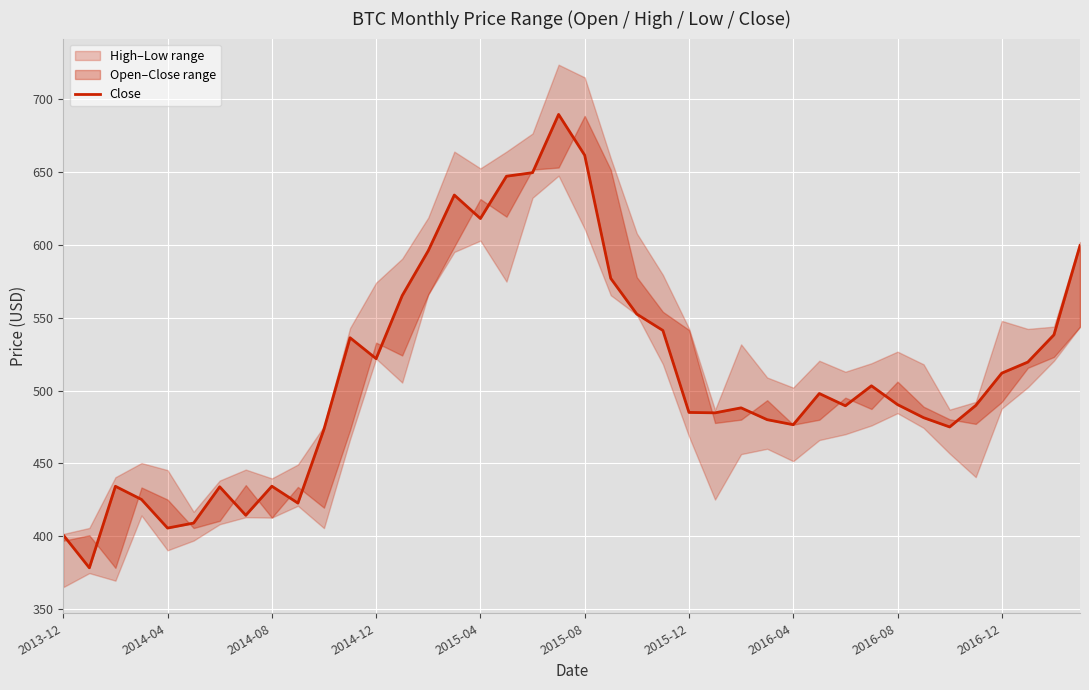

What is the sum of all values?

20432.9